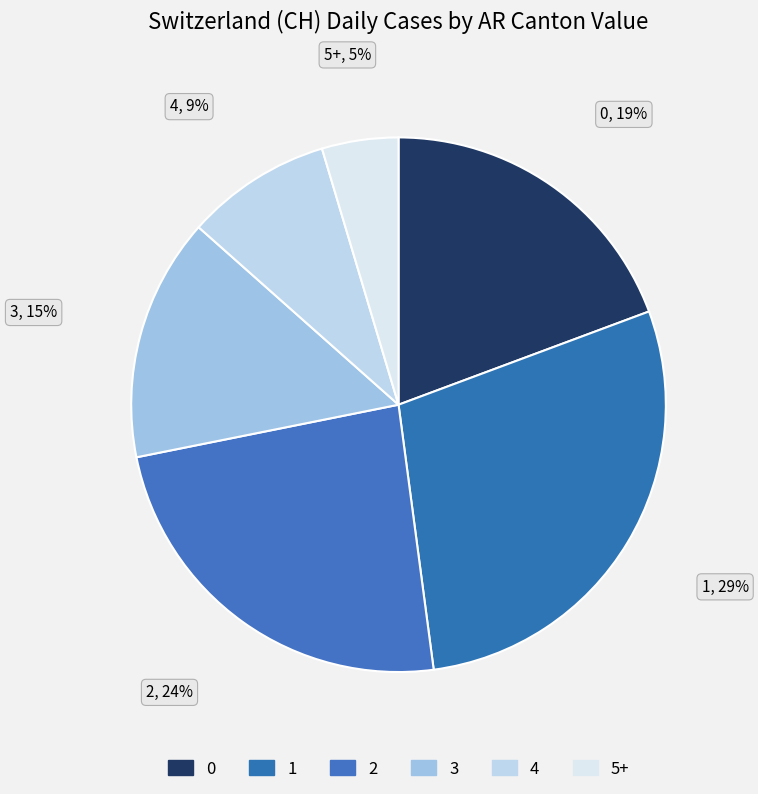

Combined, do 5+ and 2 account for over 50%?

No